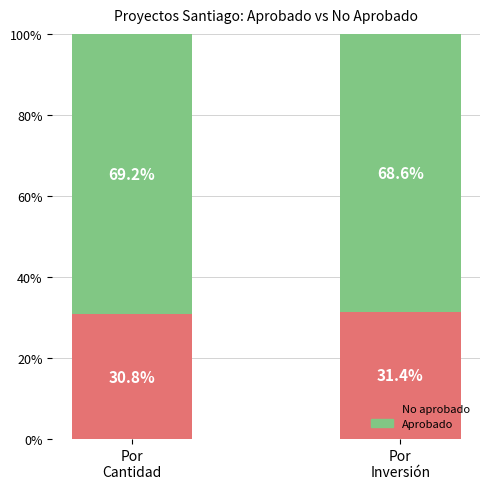

Count the number of data series in this chart.

2